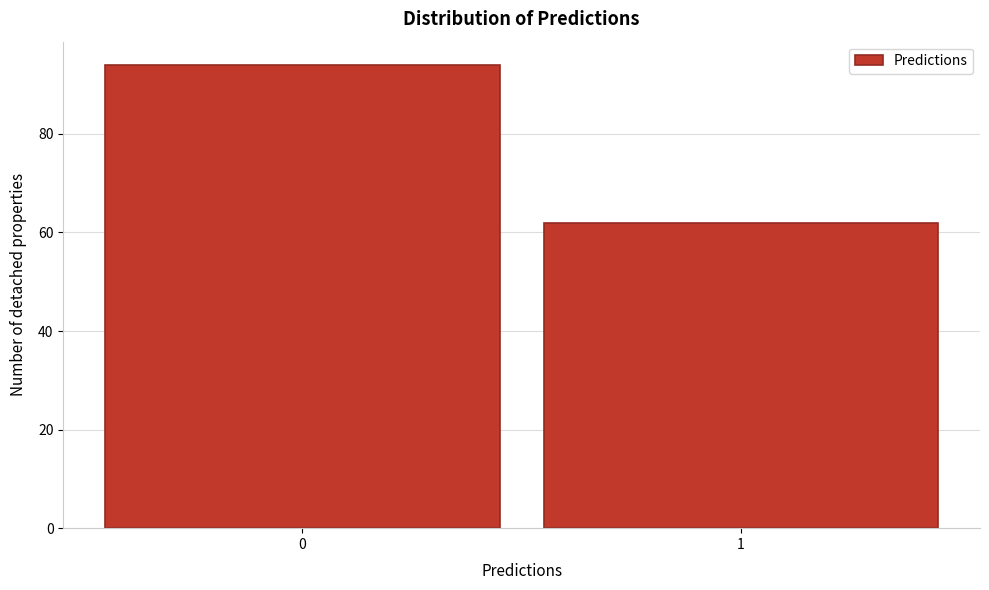

Reading left to right, list all the values displayed in this chart.

94	62